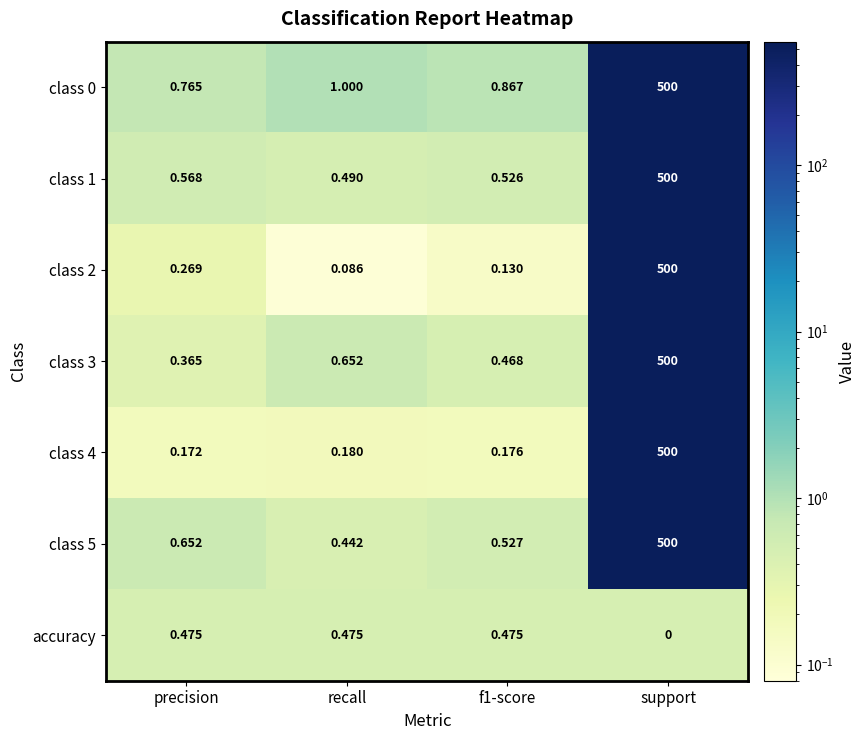

Where is class 1 nearest to the value 250?

precision